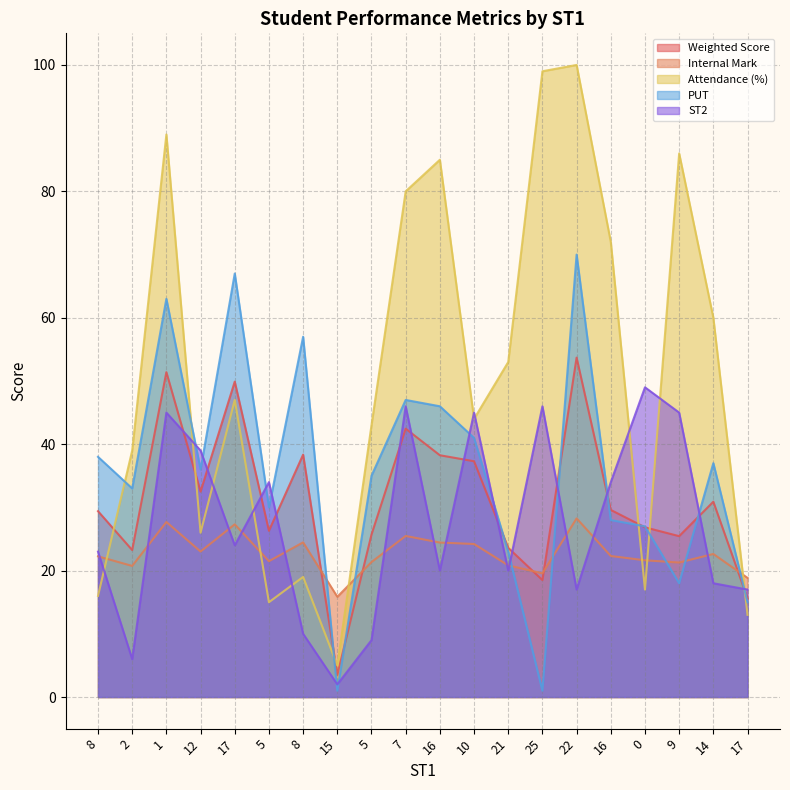

What are all the series names shown in the legend?

Weighted Score, Internal Mark, Attendance (%), PUT, ST2